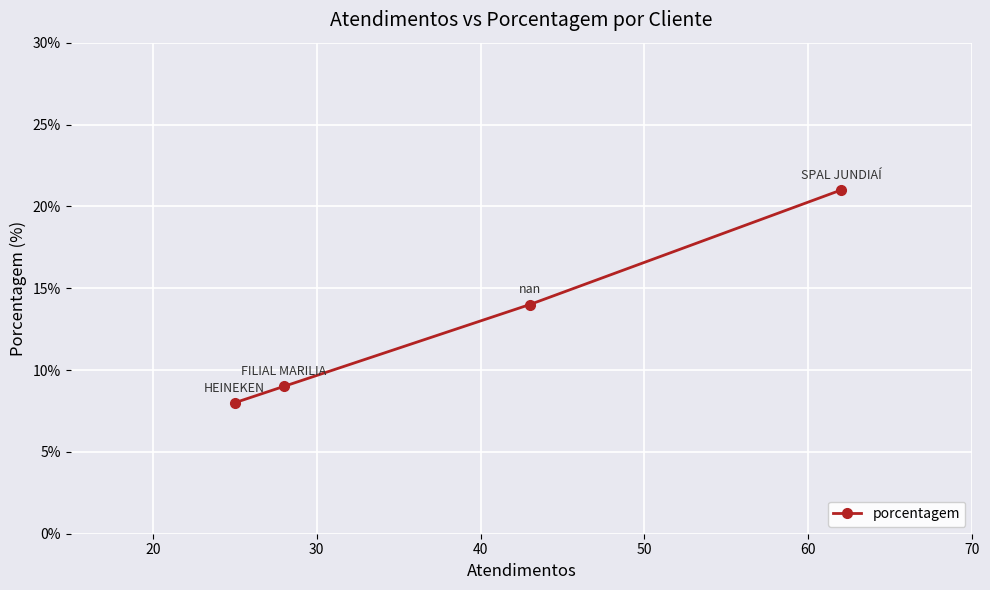

How many lines are shown in the chart?

1